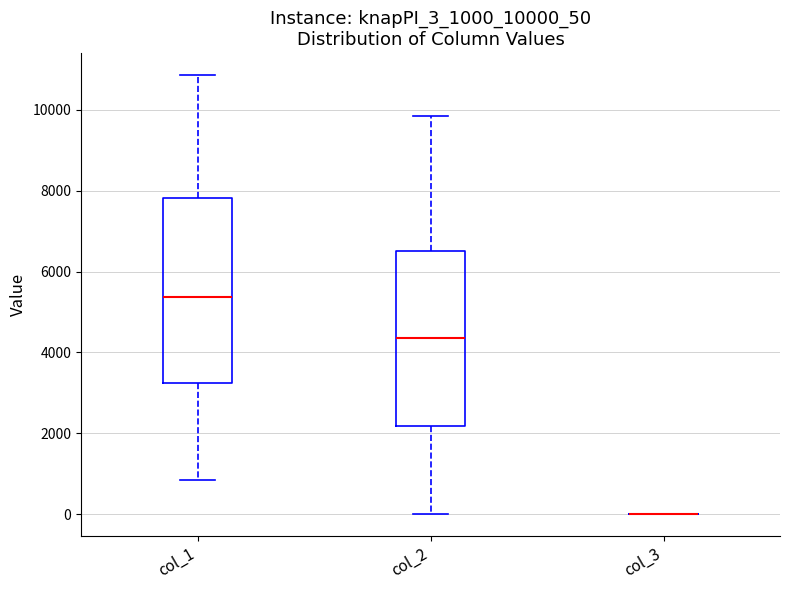

Reading left to right, read every box against the y-axis: the position of its median line, the range the box covers, and the ends of its whiskers. The values are not printed on the chart, so give them approximately, as read against the axis.

col_1: median 5400, box 3200 to 7800, whiskers 800 to 10800
col_2: median 4400, box 2200 to 6600, whiskers 0 to 9800
col_3: box collapsed to a line at 0, whiskers 0 to 0